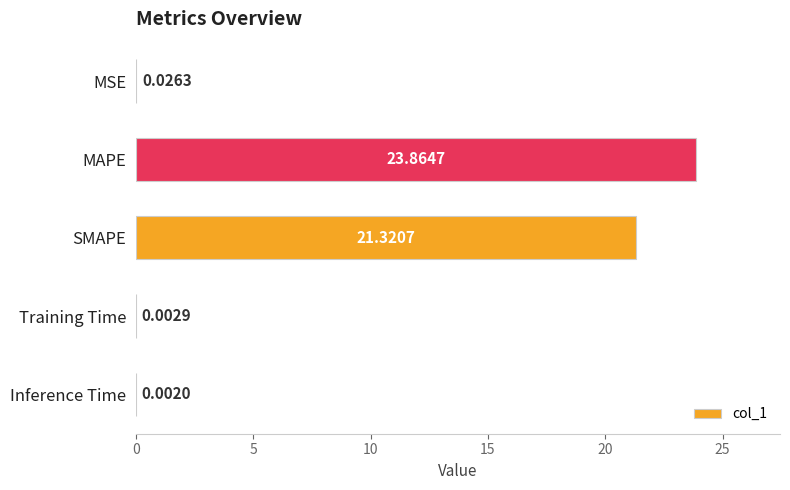

At which category does the chart reach its peak across all series?

MAPE